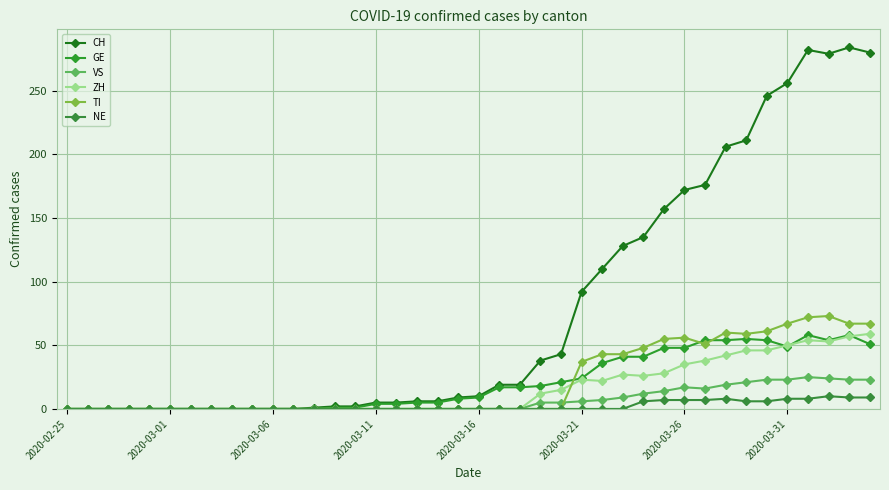

How many lines are shown in the chart?

6